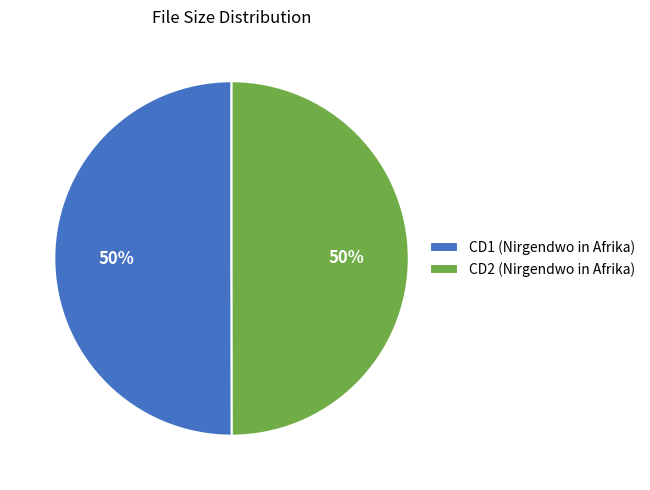

What is the ratio of the value at CD2 (Nirgendwo in Afrika) to the value at CD1 (Nirgendwo in Afrika)?

1.0